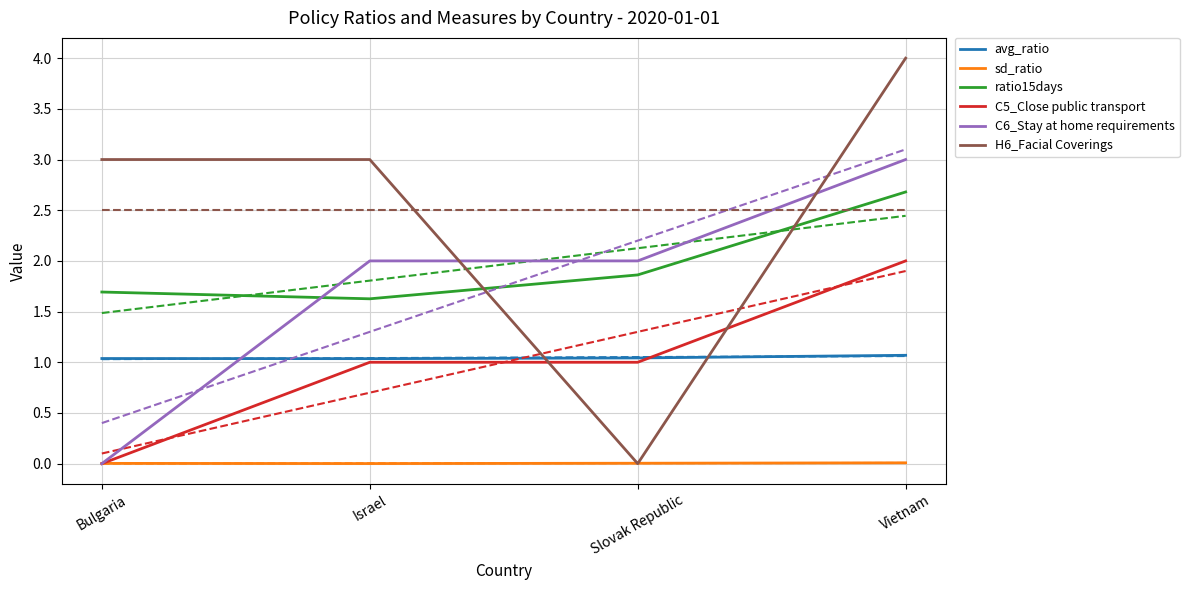

Is it true that avg_ratio equals 1.0 at Slovak Republic?

True